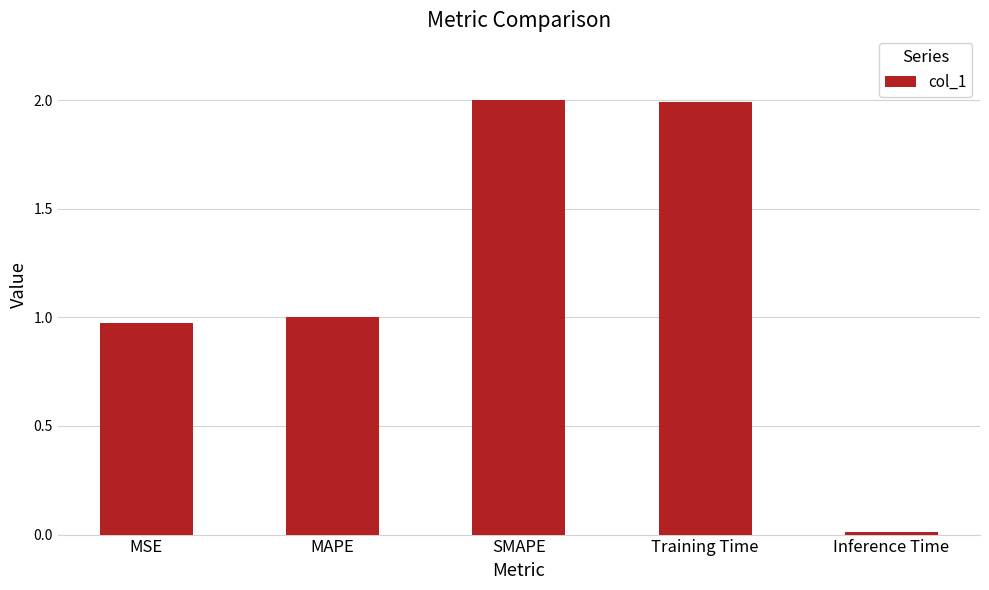

How many bars are there in total?

5